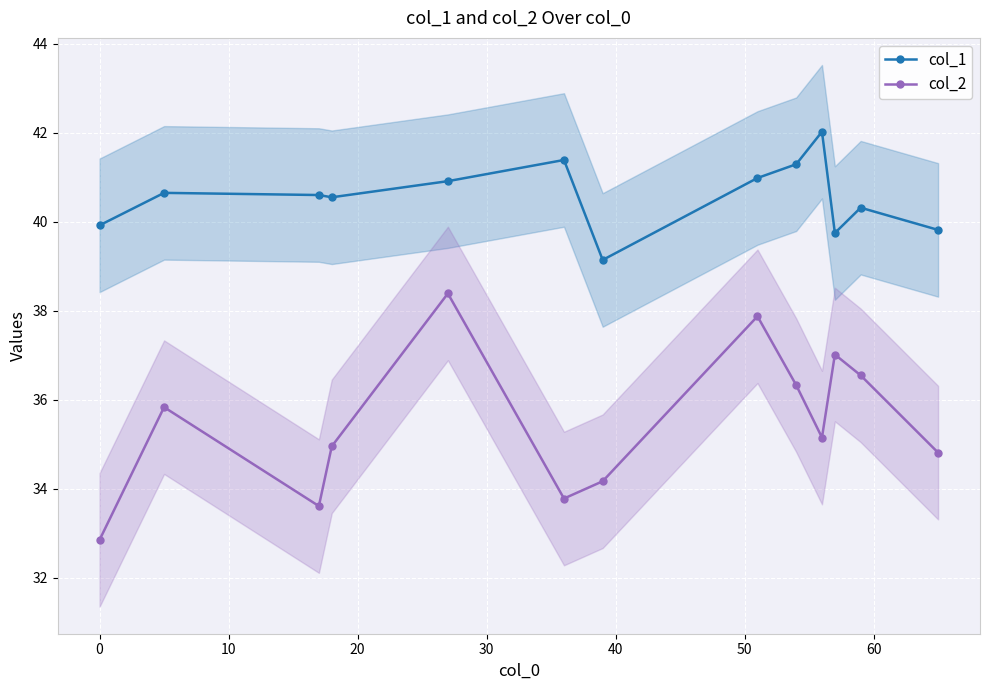

What is the lowest value of the col_2 series?

32.9